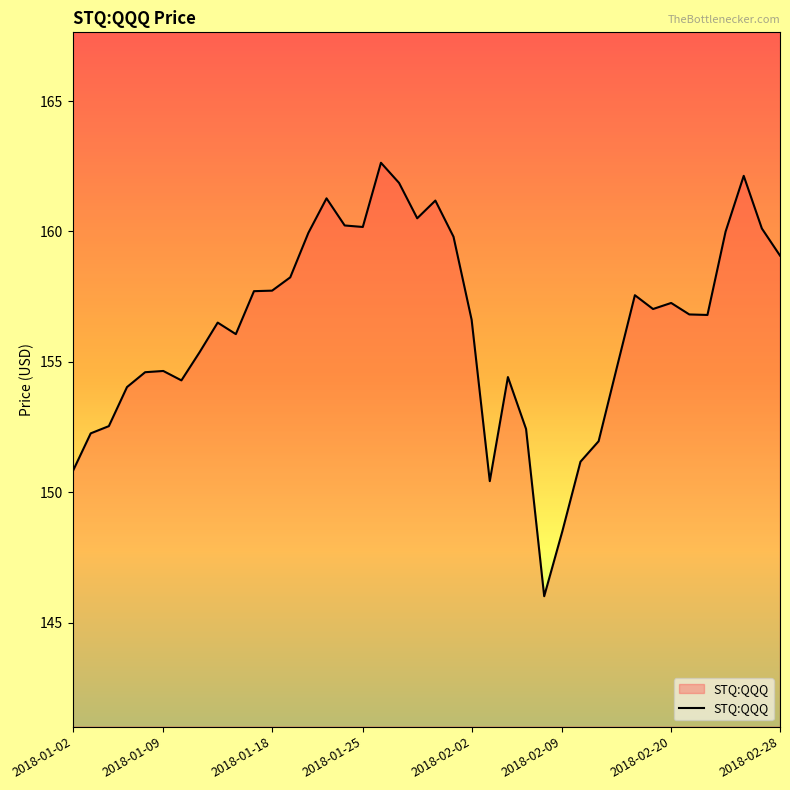

What is the difference between the maximum and minimum values?

16.6